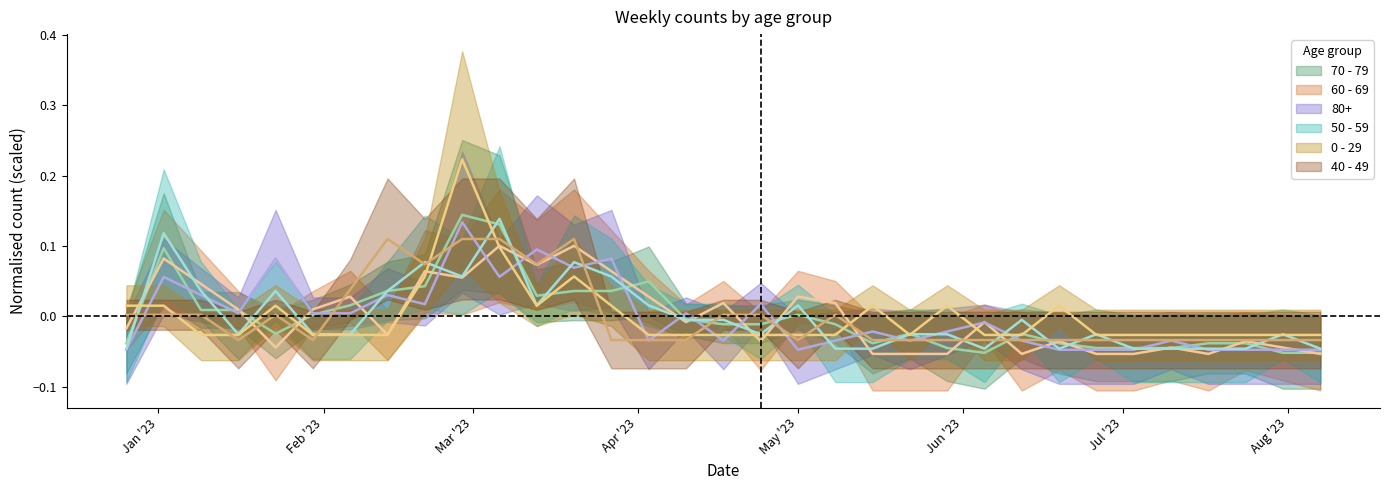

The value of 0 - 29 at 2023-04-10 is -0.0. True or false?

True